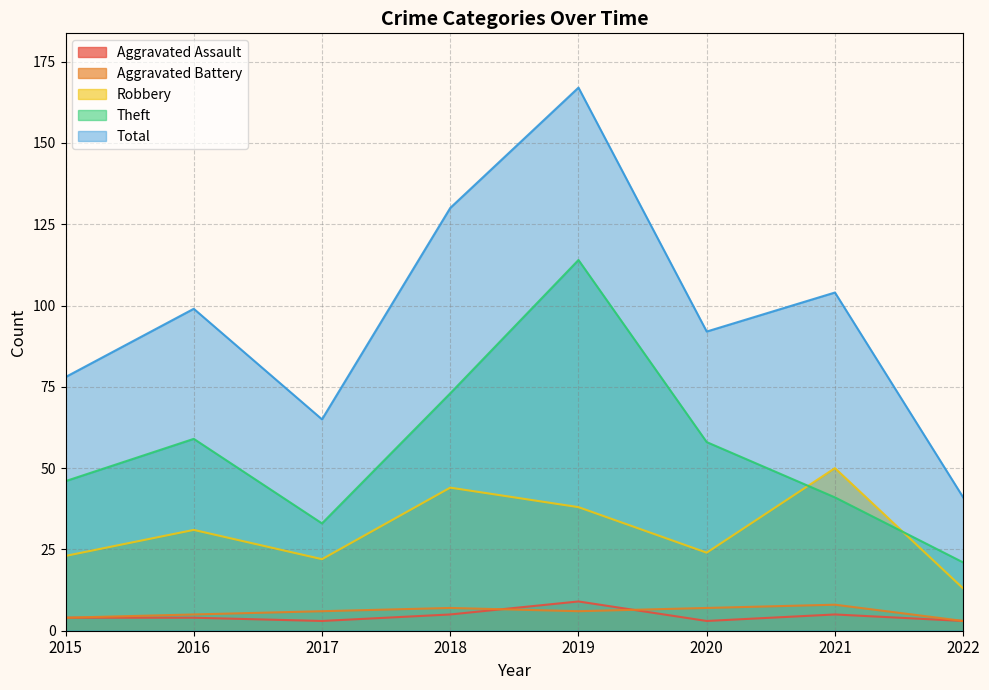

Rank the series by their maximum value, from highest to lowest.

Total, Theft, Robbery, Aggravated Assault, Aggravated Battery